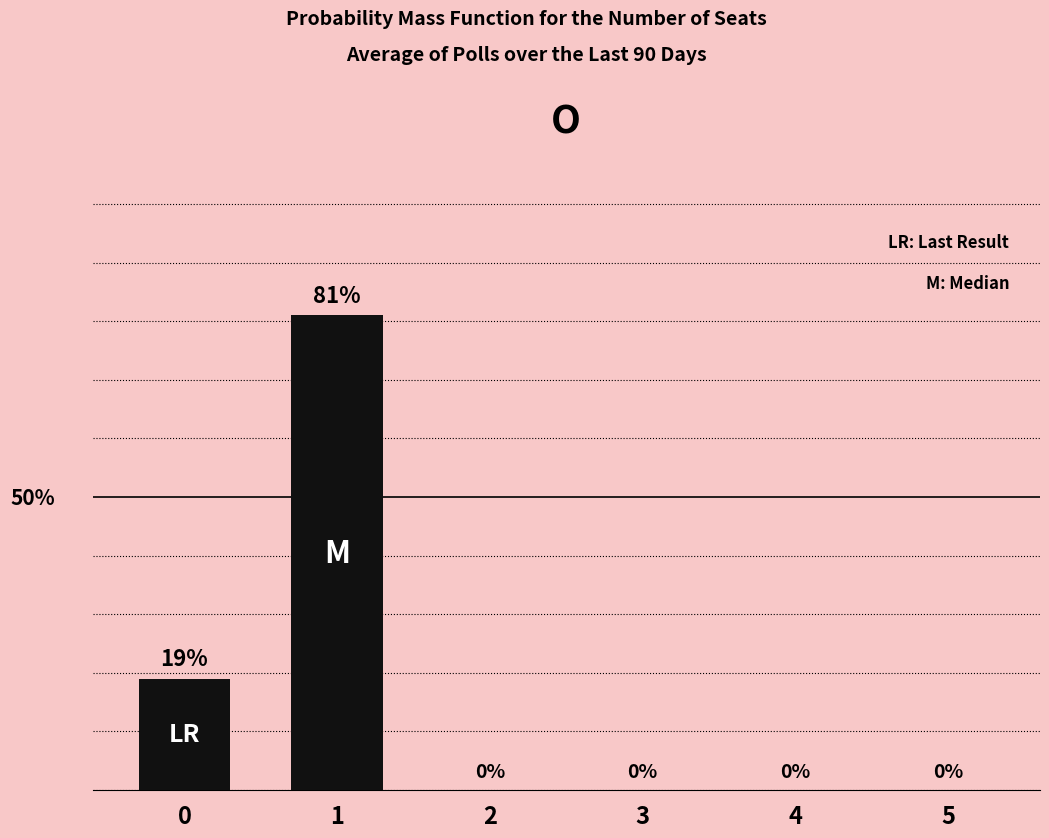

List the labels in order of value, smallest first.

2, 3, 4, 5, 0, 1